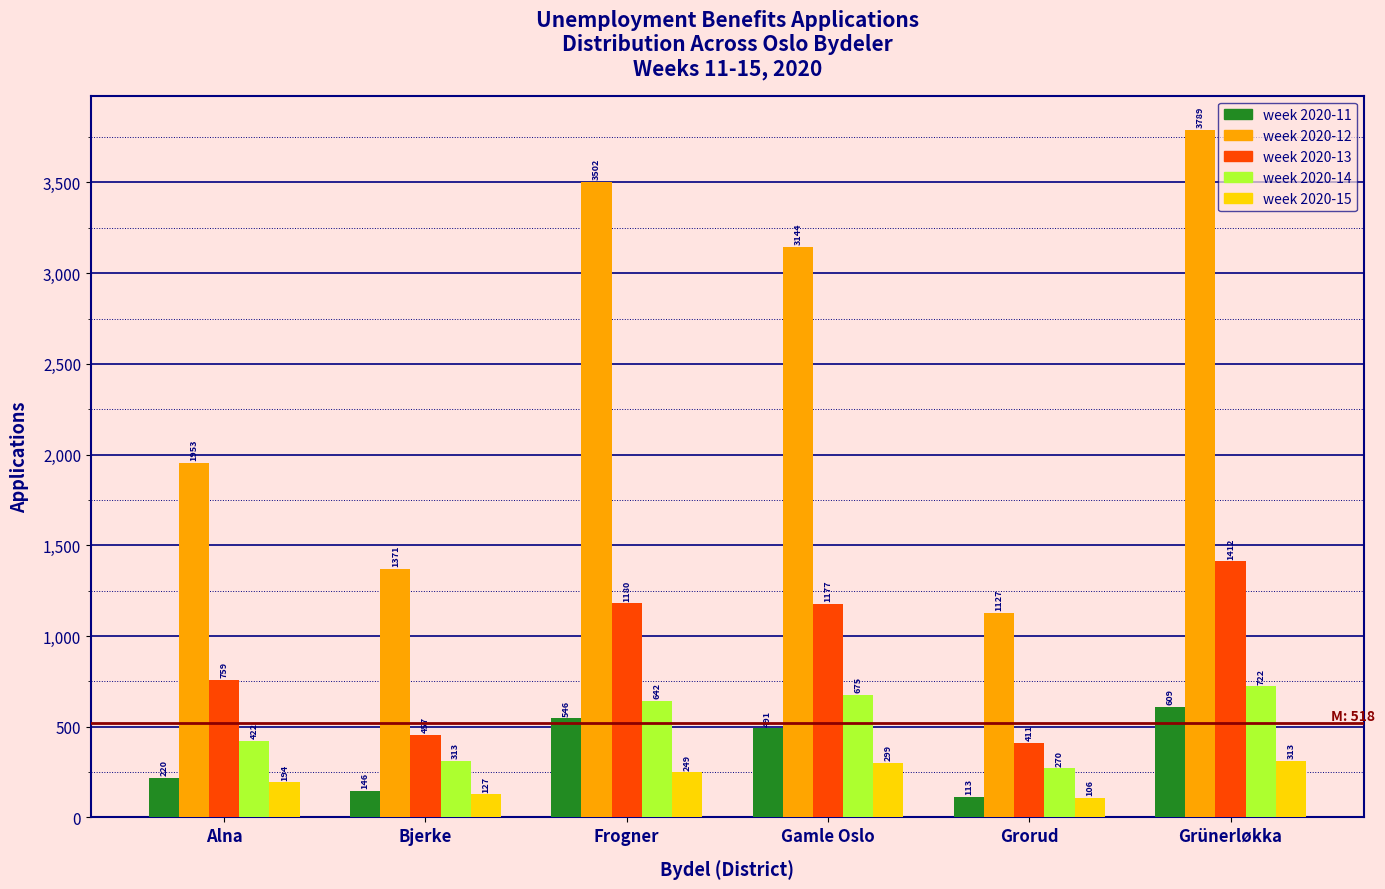

Rank the series by their maximum value, from highest to lowest.

week 2020-12, week 2020-13, week 2020-14, week 2020-11, week 2020-15